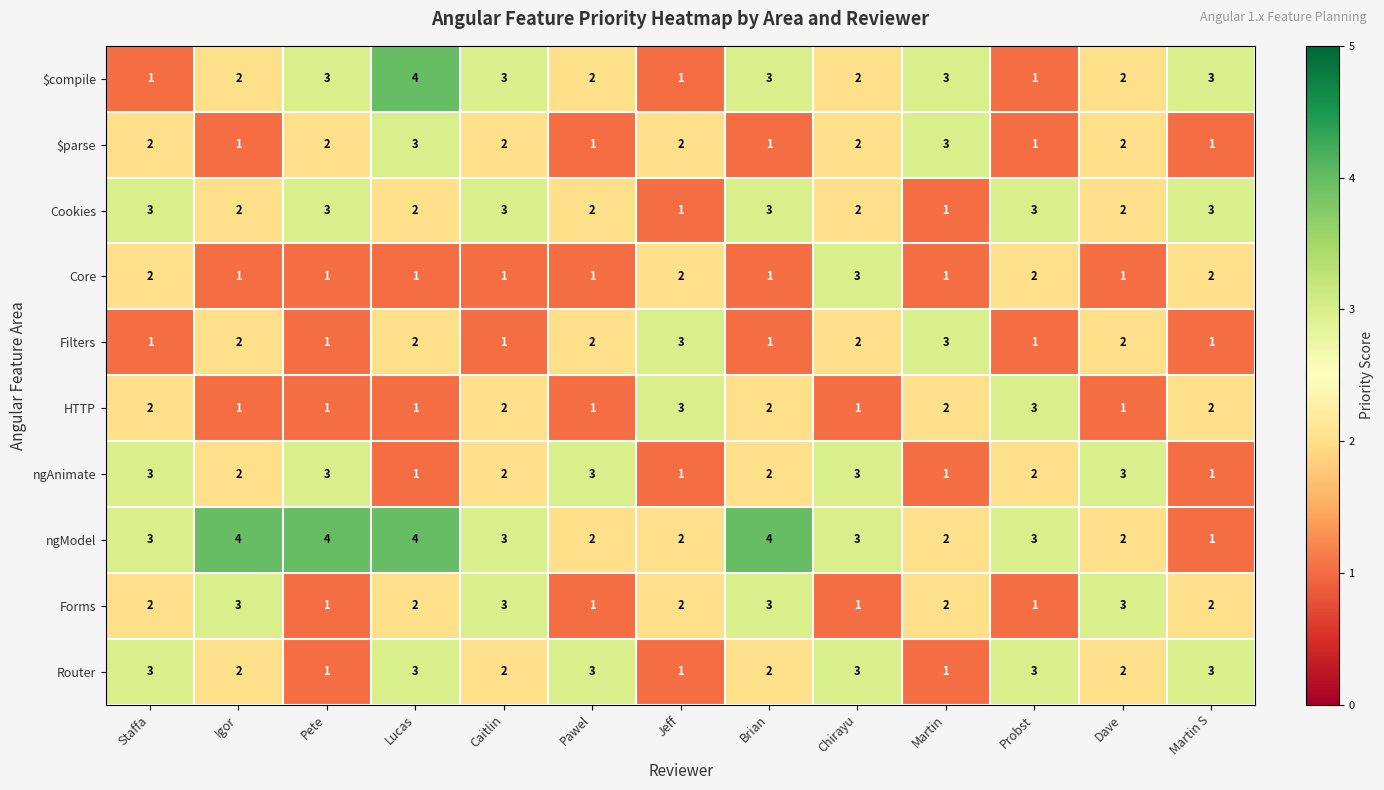

How many categories are shown in the chart?

13